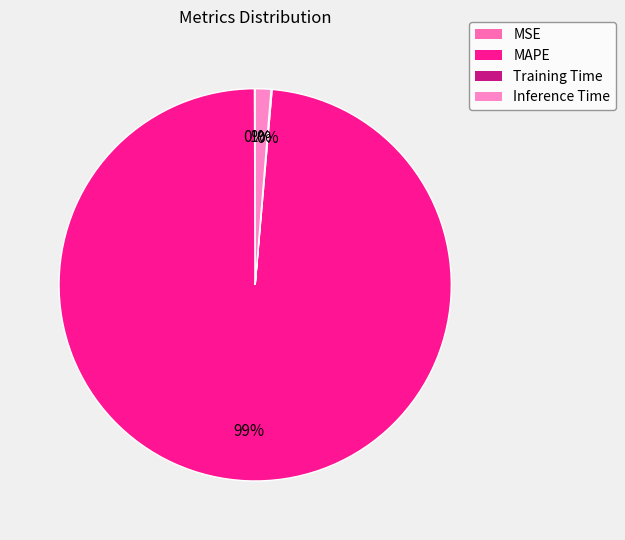

Is it true that Training Time is 0% of the pie?

True